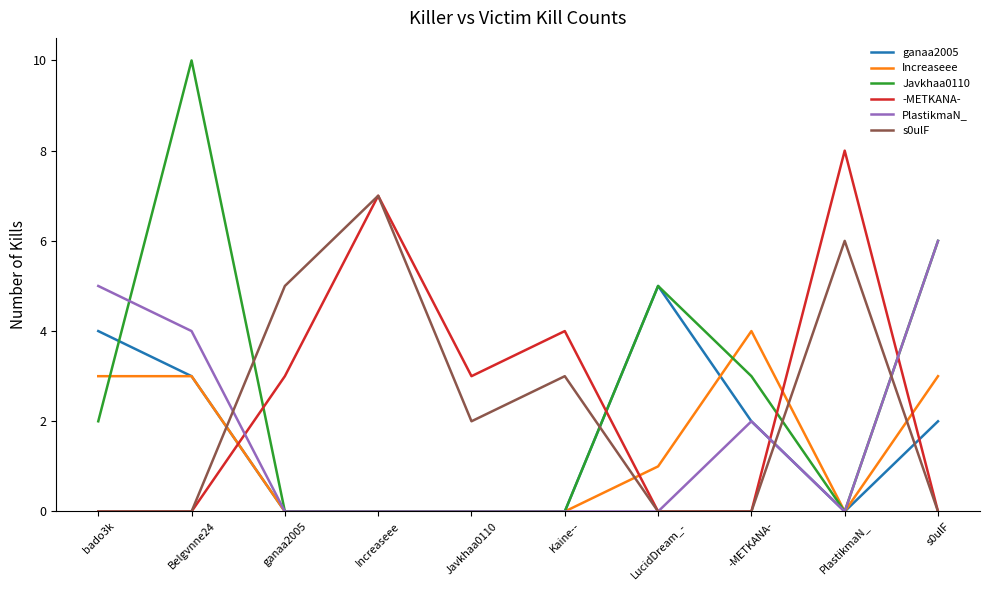

Reading left to right, extract all data points from this chart.

ganaa2005: bado3k=4	Belgvnne24=3	ganaa2005=0	Increaseee=0	Javkhaa0110=0	Kaine--=0	LucidDream_-=5	-METKANA-=2	PlastikmaN_=0	s0ulF=2
Increaseee: bado3k=3	Belgvnne24=3	ganaa2005=0	Increaseee=0	Javkhaa0110=0	Kaine--=0	LucidDream_-=1	-METKANA-=4	PlastikmaN_=0	s0ulF=3
Javkhaa0110: bado3k=2	Belgvnne24=10	ganaa2005=0	Increaseee=0	Javkhaa0110=0	Kaine--=0	LucidDream_-=5	-METKANA-=3	PlastikmaN_=0	s0ulF=6
-METKANA-: bado3k=0	Belgvnne24=0	ganaa2005=3	Increaseee=7	Javkhaa0110=3	Kaine--=4	LucidDream_-=0	-METKANA-=0	PlastikmaN_=8	s0ulF=0
PlastikmaN_: bado3k=5	Belgvnne24=4	ganaa2005=0	Increaseee=0	Javkhaa0110=0	Kaine--=0	LucidDream_-=0	-METKANA-=2	PlastikmaN_=0	s0ulF=6
s0ulF: bado3k=0	Belgvnne24=0	ganaa2005=5	Increaseee=7	Javkhaa0110=2	Kaine--=3	LucidDream_-=0	-METKANA-=0	PlastikmaN_=6	s0ulF=0